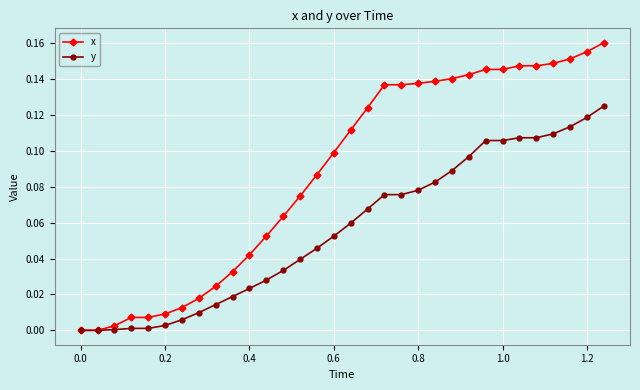

Which series has the largest total across all categories?

x